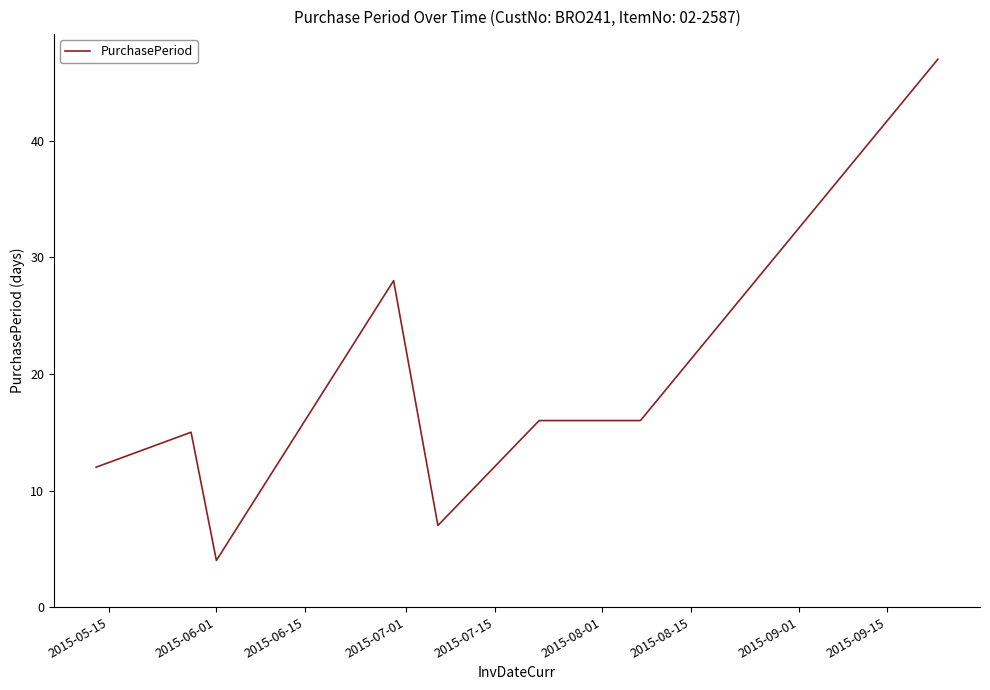

Does the chart display data point markers on the line(s)?

No